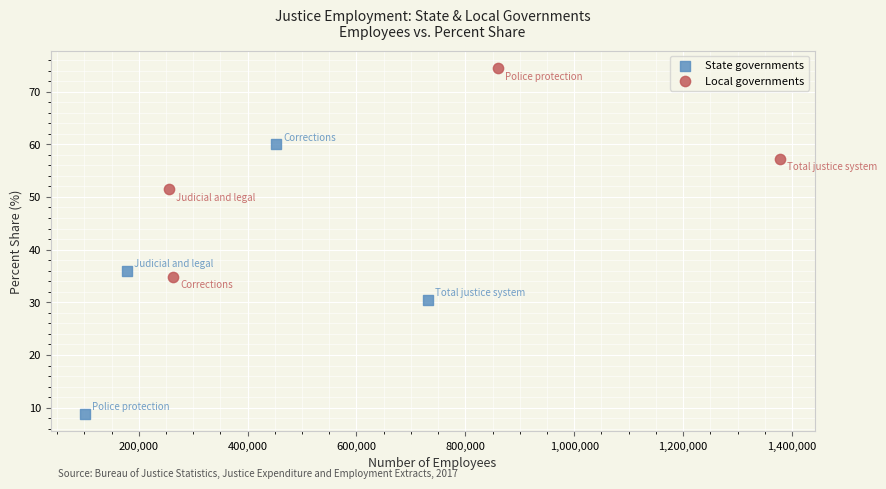

Which series reaches the minimum Y coordinate?

State governments